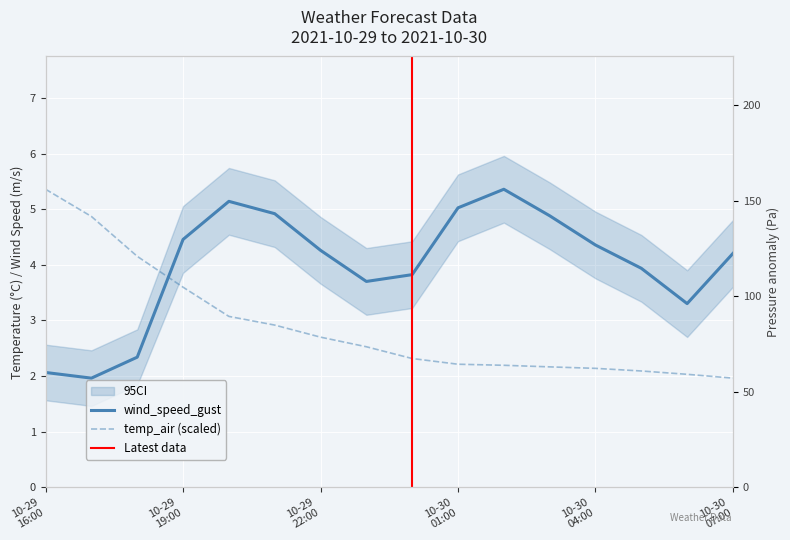

Is this an area chart (filled region under the line)?

No